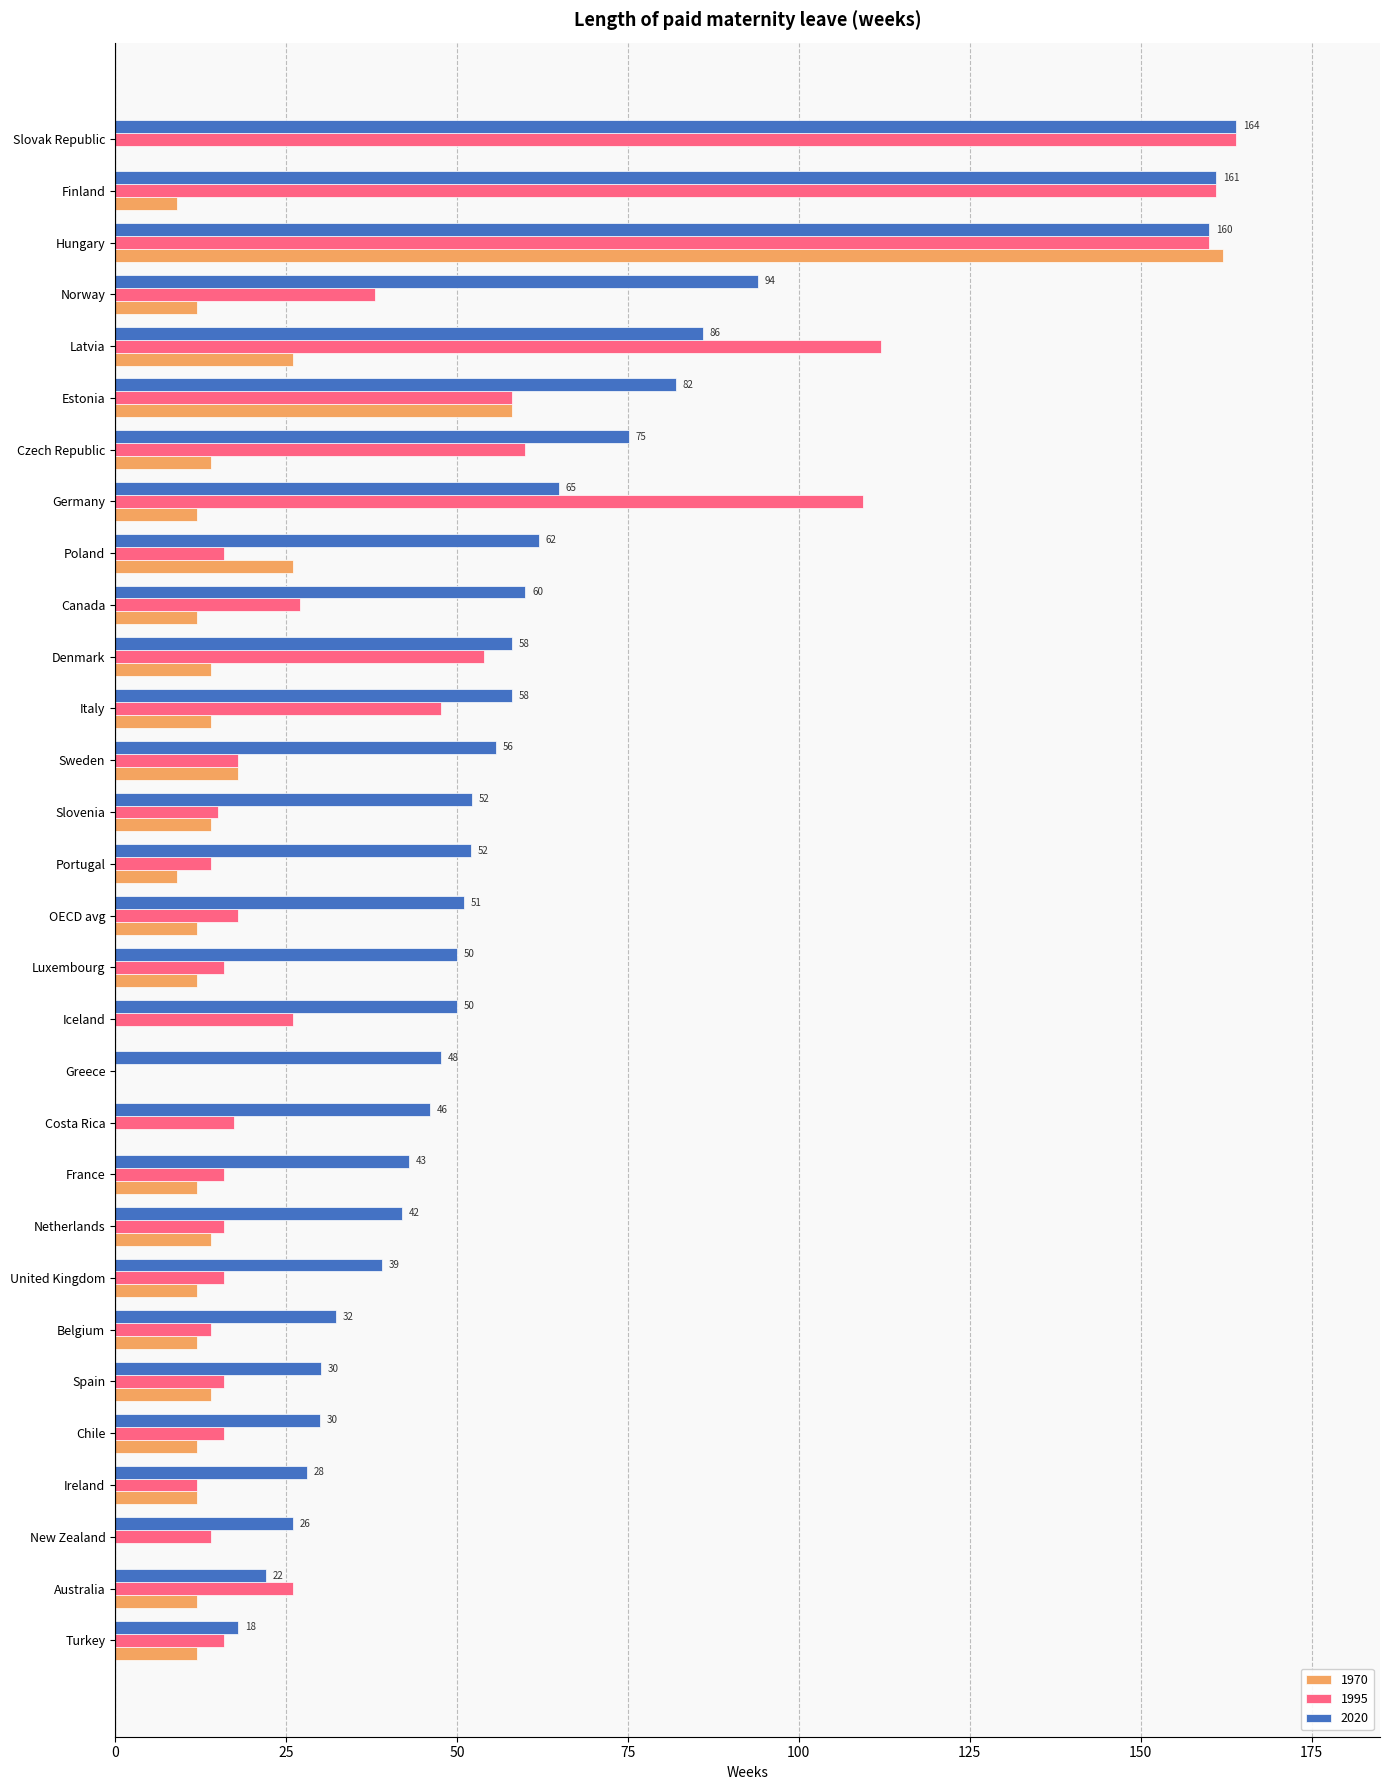

At which label is 1970 closest to 81?

Estonia